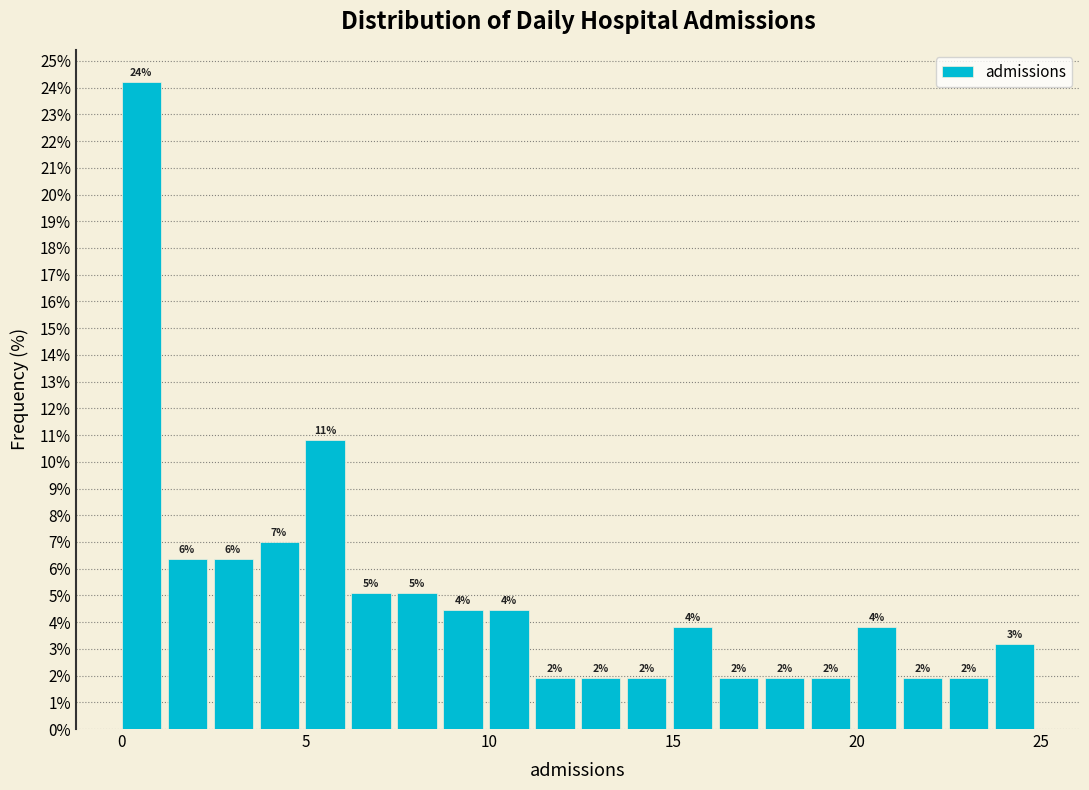

Around what value on the x-axis is the tallest bar? Give the approximate position of its centre, as read against the axis.

0.5